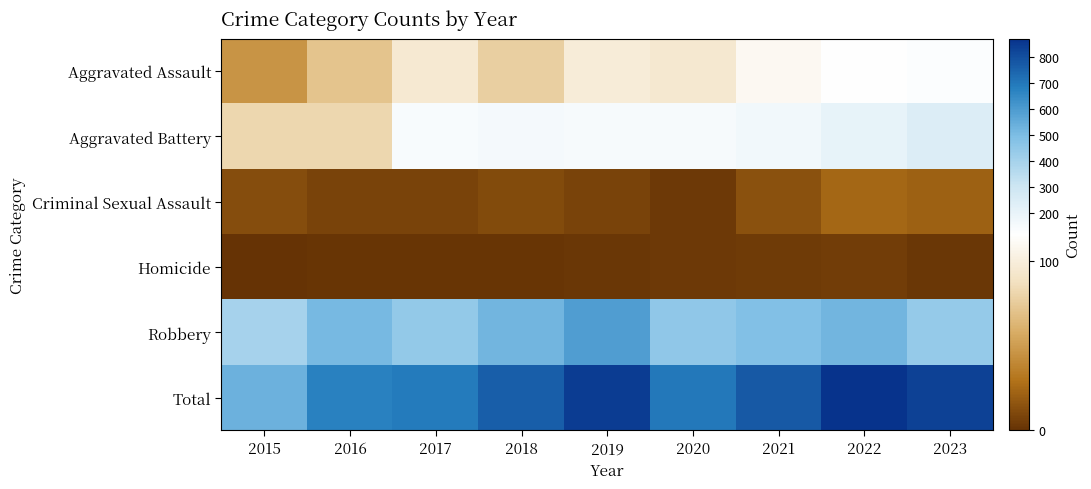

How many series are shown in this chart?

6